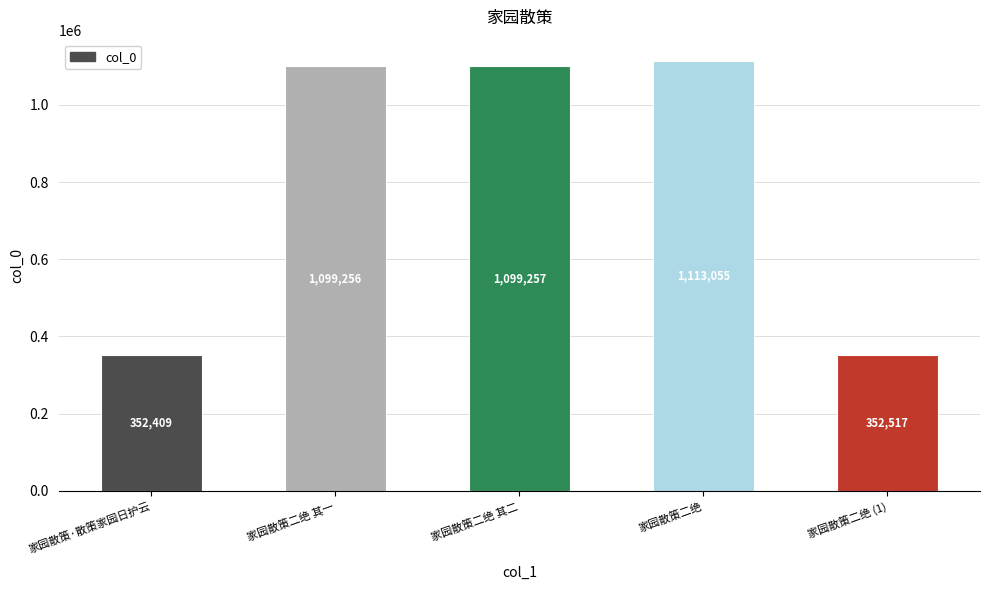

List the labels in order of value, largest first.

家园散策二绝, 家园散策二绝 其二, 家园散策二绝 其一, 家园散策二绝 (1), 家园散策·散策家园日护云